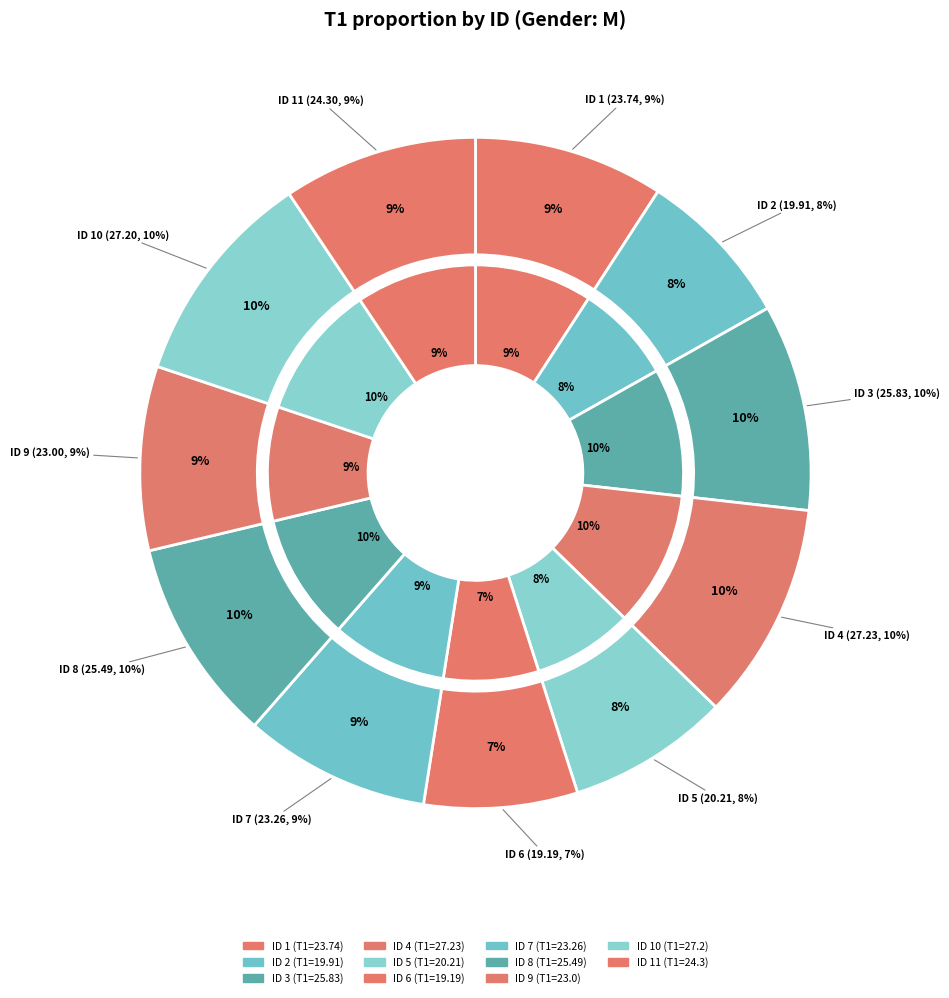

How many slices are in this pie chart?

11